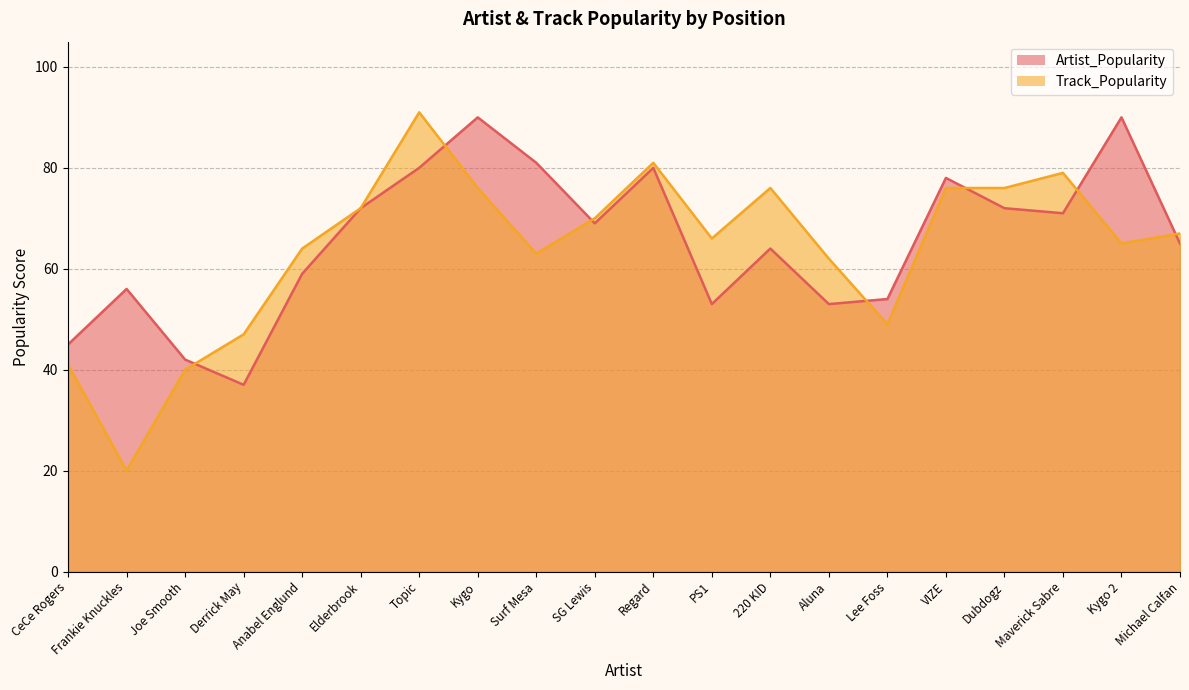

What is the label of the 11th point from the left?

Regard